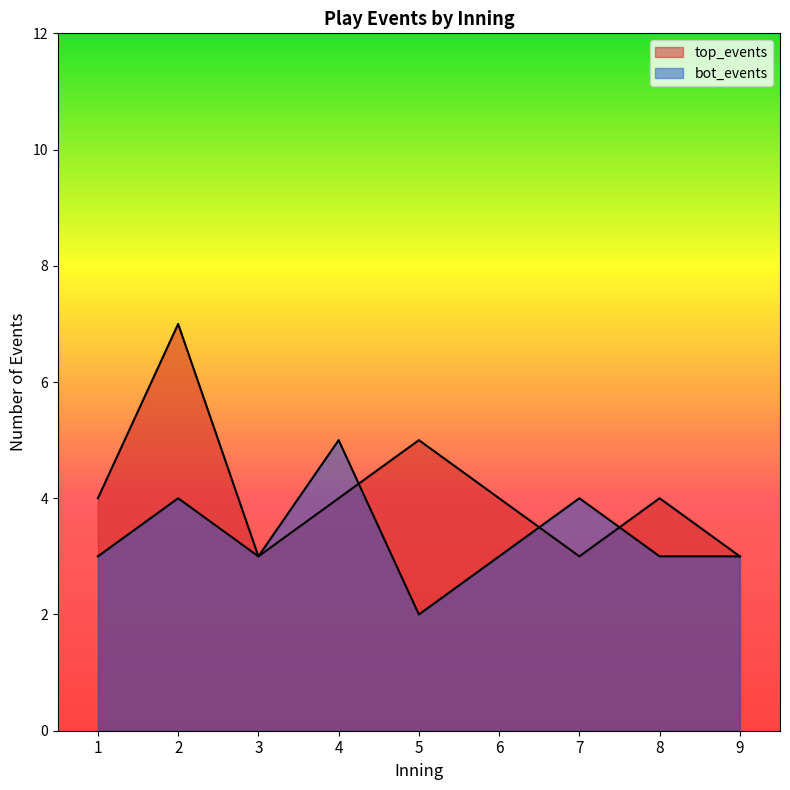

What is the greatest value displayed?

7